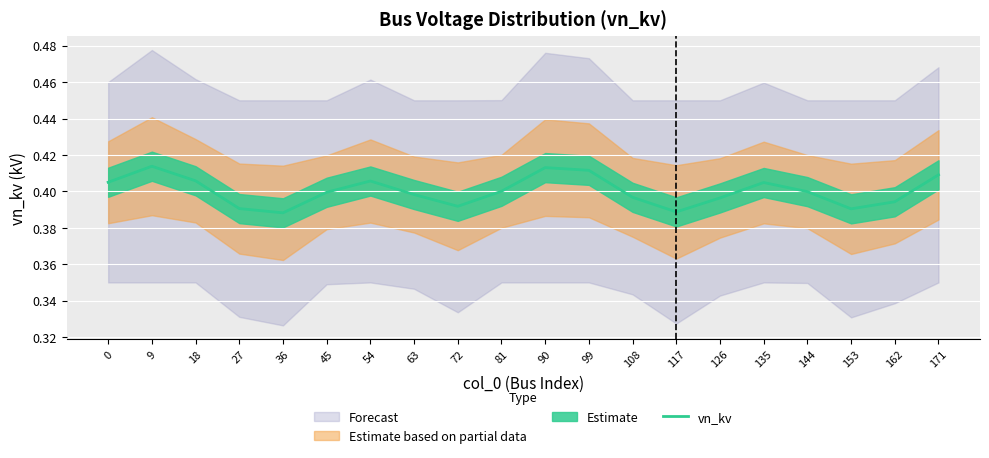

Rank the categories by value from highest to lowest.

9, 90, 99, 171, 18, 54, 0, 135, 81, 144, 45, 63, 108, 126, 162, 72, 27, 153, 117, 36